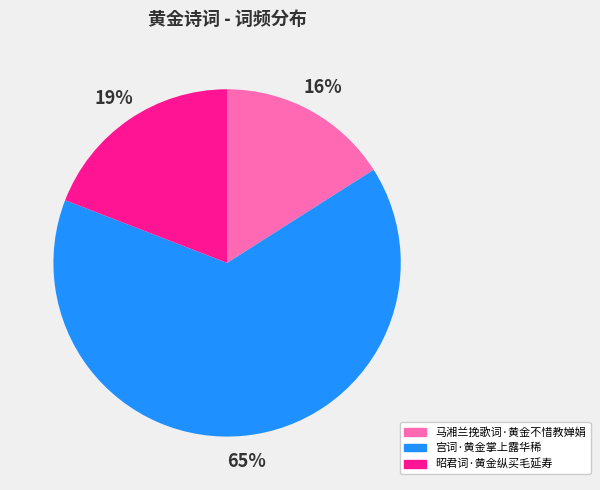

Which category has the smallest portion of the pie?

马湘兰挽歌词·黄金不惜教婵娟